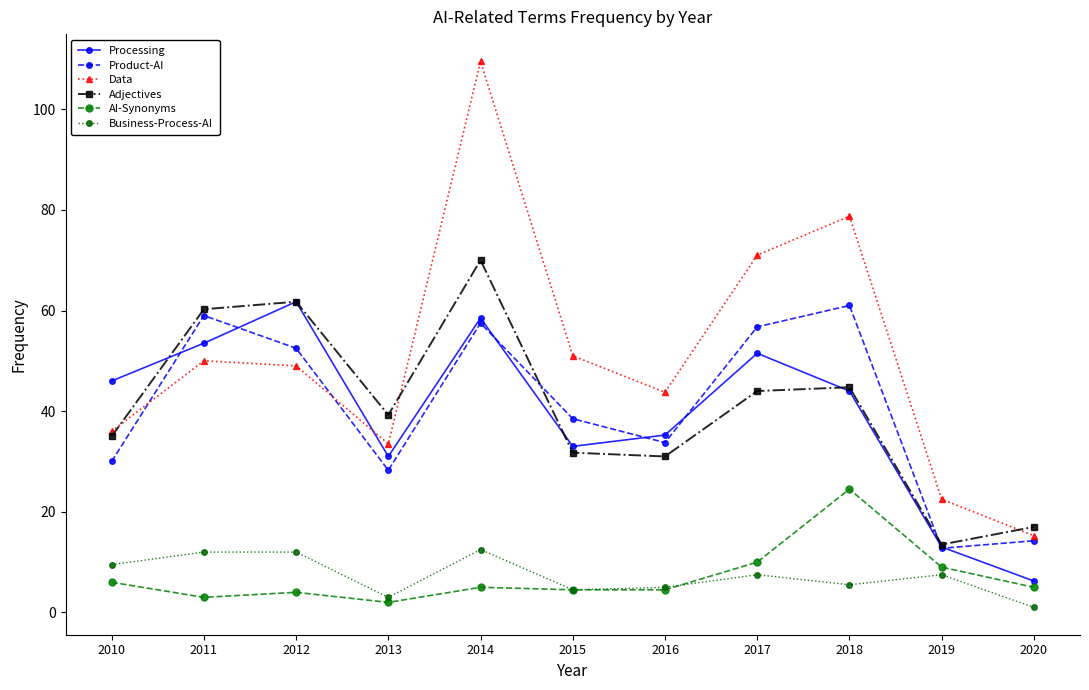

True or false: Business-Process-AI has more than 1 points higher than both neighbors.

True